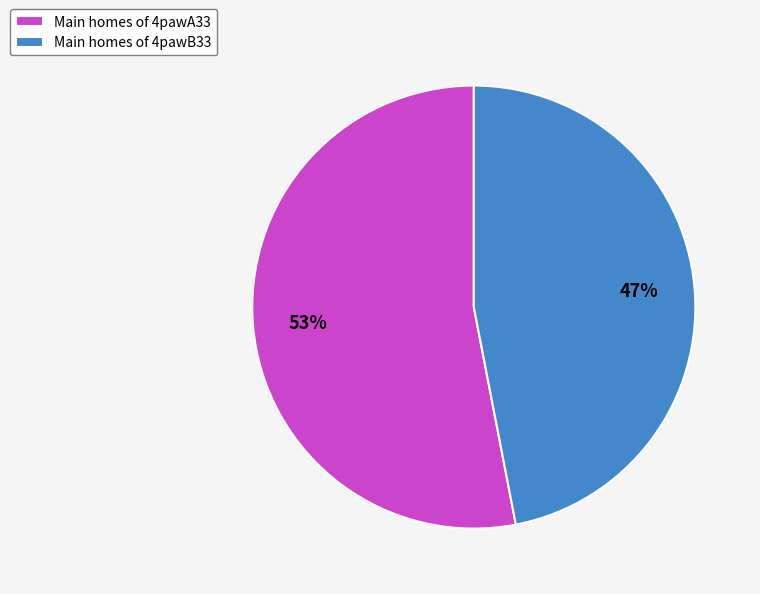

To the nearest percent, what percentage of the pie is Main homes of 4pawA33?

53%